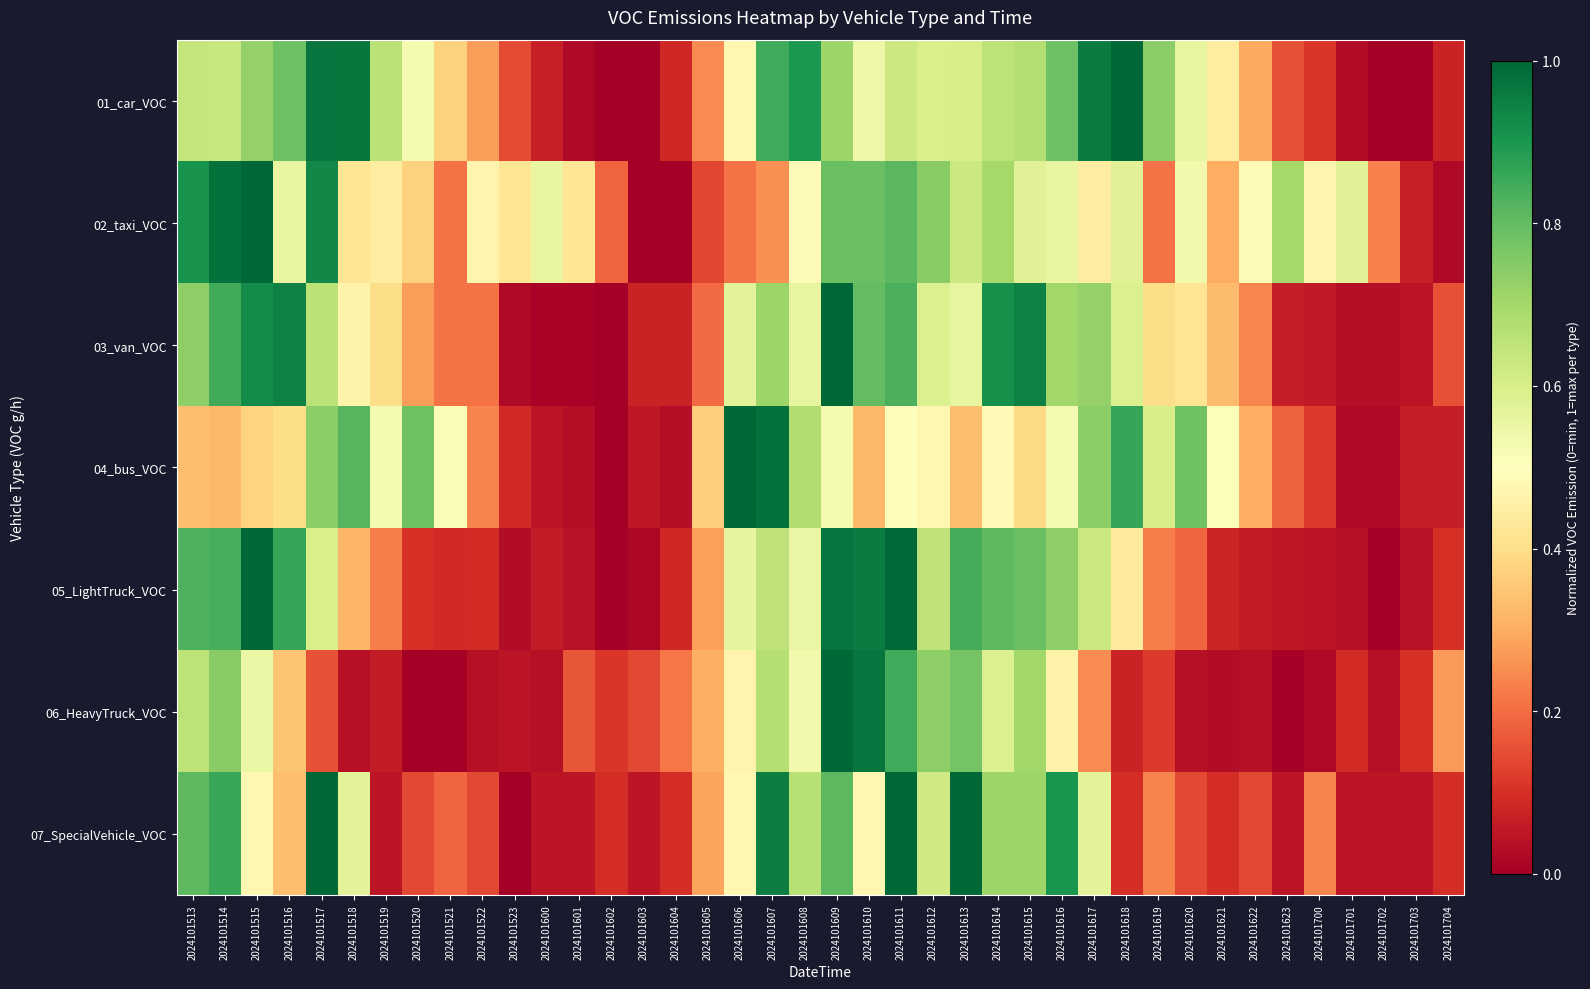

At which category does the chart reach its minimum across all series?

2024101702